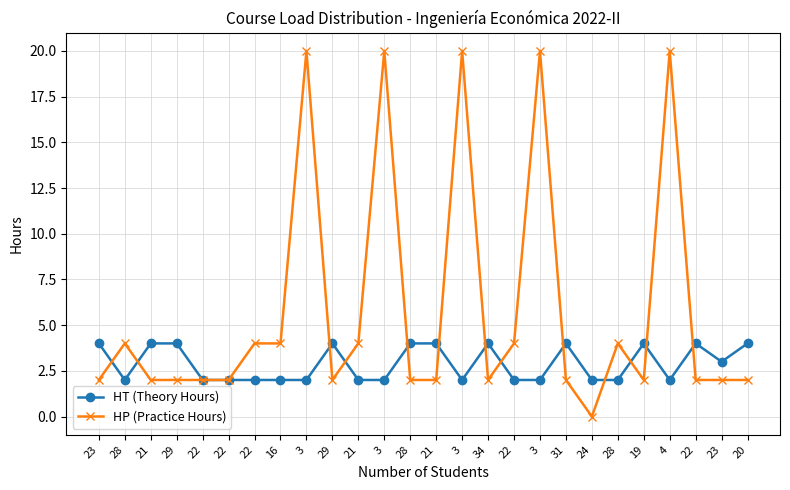

At 28, list the series in order from smallest to largest.

HT (Theory Hours), HP (Practice Hours)